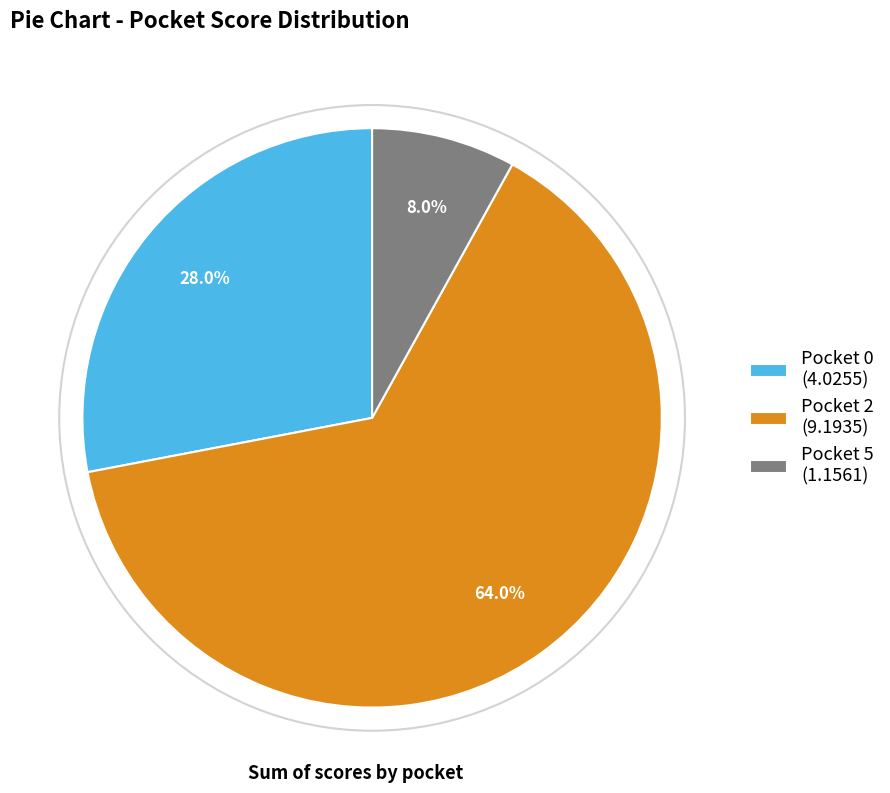

Which slice is the largest?

Pocket 2 (9.1935)